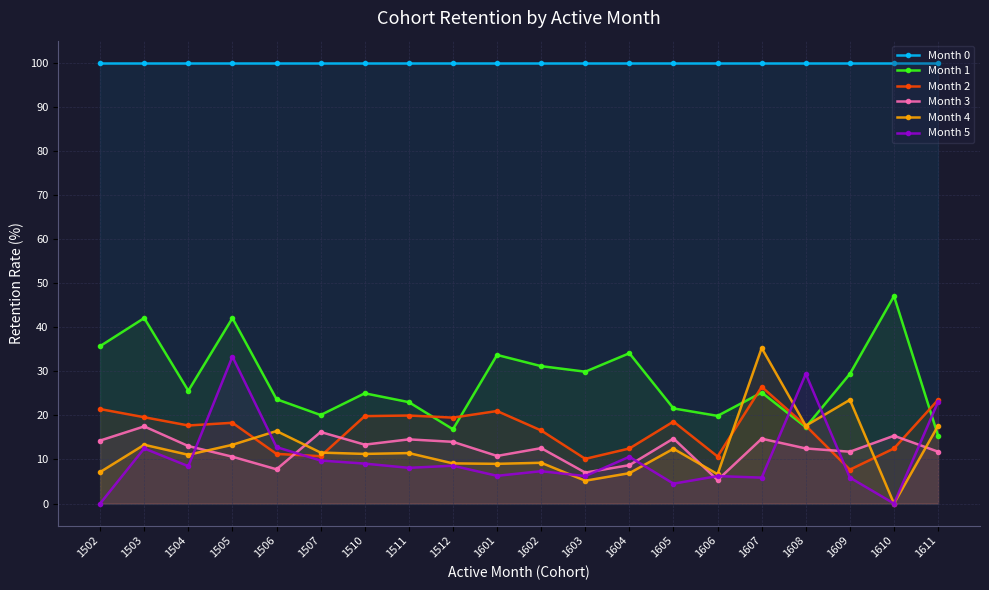

True or false: Month 0 and Month 5 cross at least once.

False